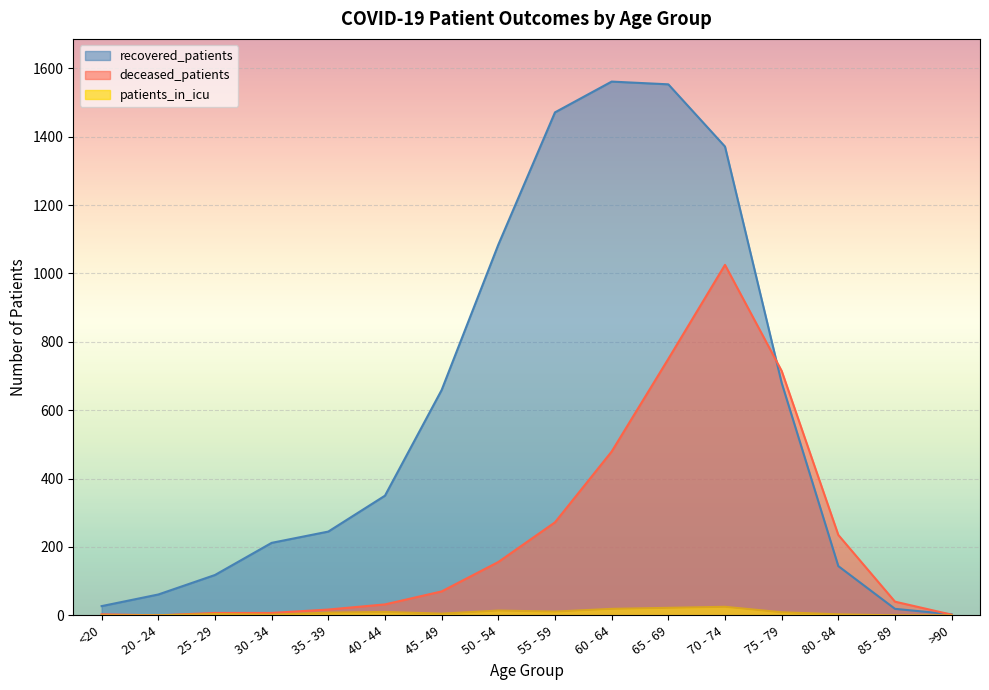

How many lines are shown in the chart?

3